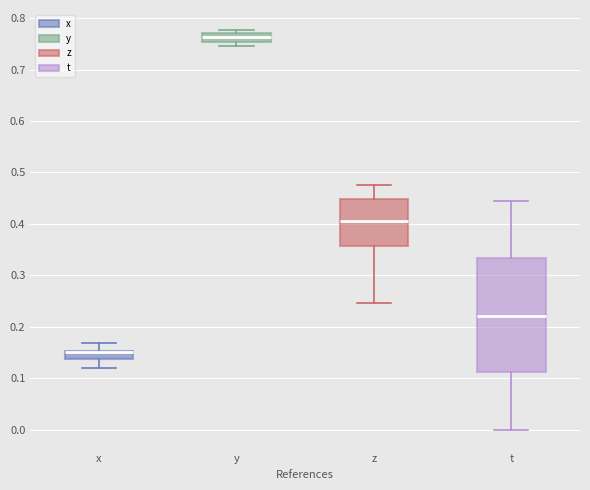

Reading left to right, read every box against the y-axis: the position of its median line, the range the box covers, and the ends of its whiskers. The values are not printed on the chart, so give them approximately, as read against the axis.

x: median 0.15 (drawn on the box's upper edge), box 0.14 to 0.15, whiskers 0.12 to 0.17
y: median 0.76, box 0.75 to 0.77, whiskers 0.75 (just below the box's lower edge) to 0.78
z: median 0.41, box 0.36 to 0.45, whiskers 0.25 to 0.48
t: median 0.22, box 0.11 to 0.33, whiskers 0.00 to 0.44